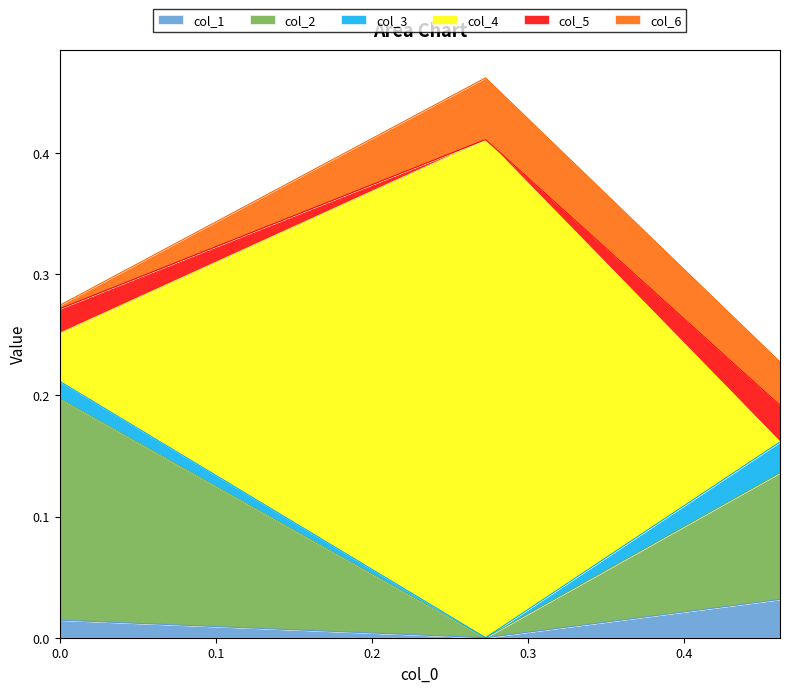

At which category is the sum across all series the highest?

0.272812